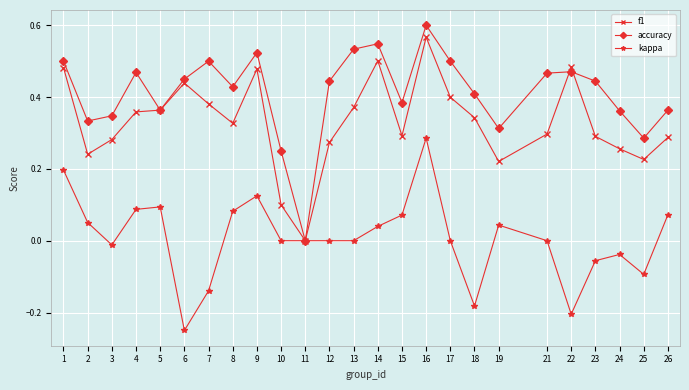

How many accuracy values are between 0 and 1?

25